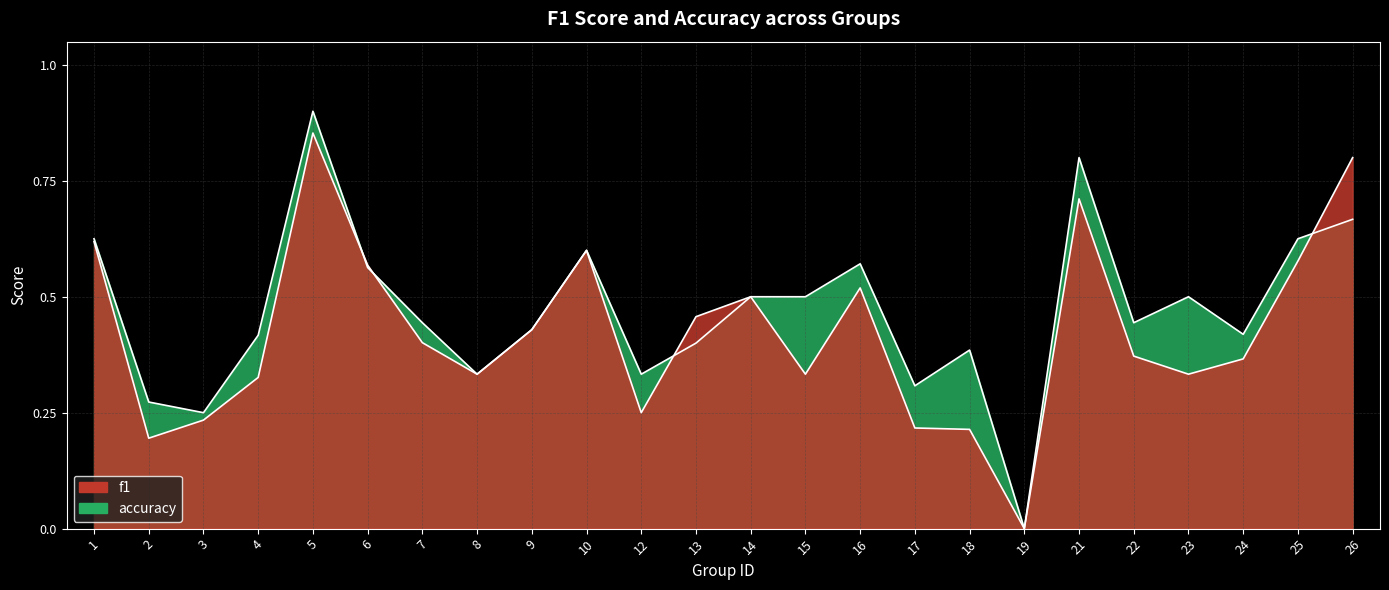

How many positive values does the accuracy series have?

23